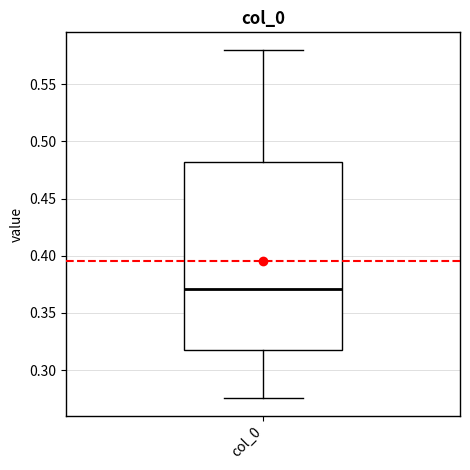

Read this box plot against the y-axis: the position of the median line, the range covered by the box, and the ends of both whiskers. The values are not printed on the chart, so give them approximately, as read against the axis.

median 0.370, box 0.315 to 0.480, whiskers 0.275 to 0.580